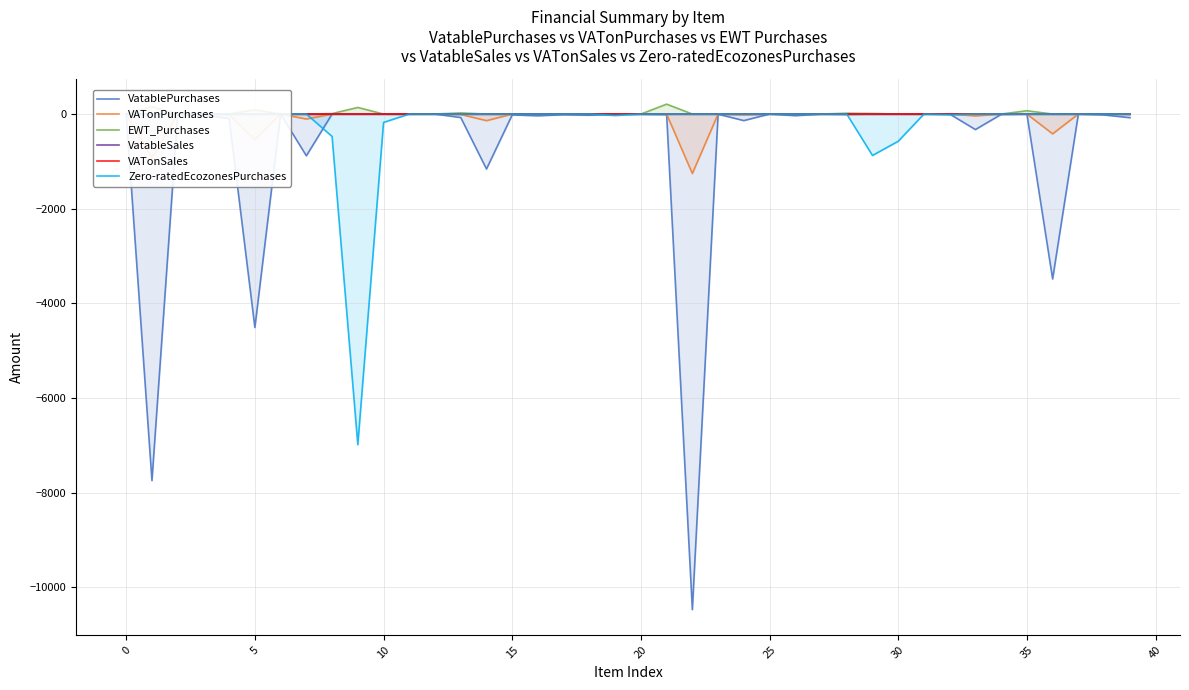

What is the difference between the maximum and minimum values in the VATonPurchases series?

1256.8